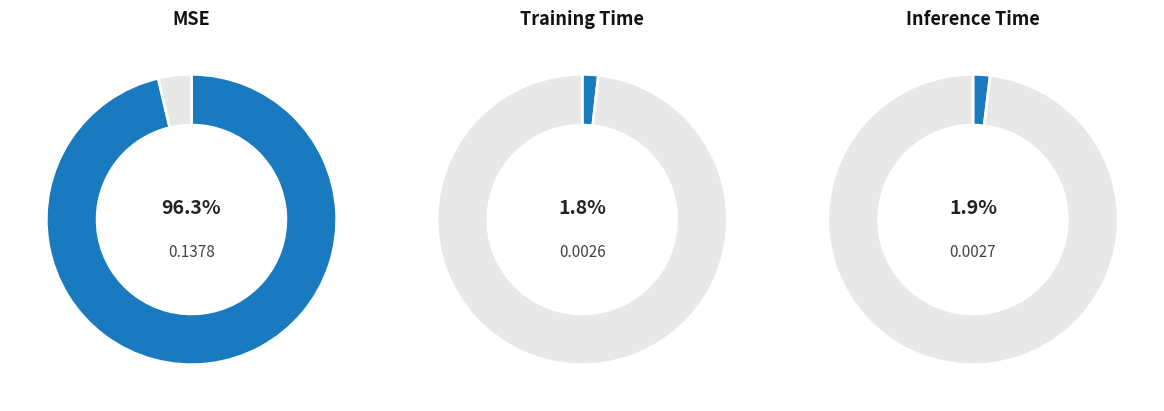

The MSE slice represents 99% of the pie. True or false?

False